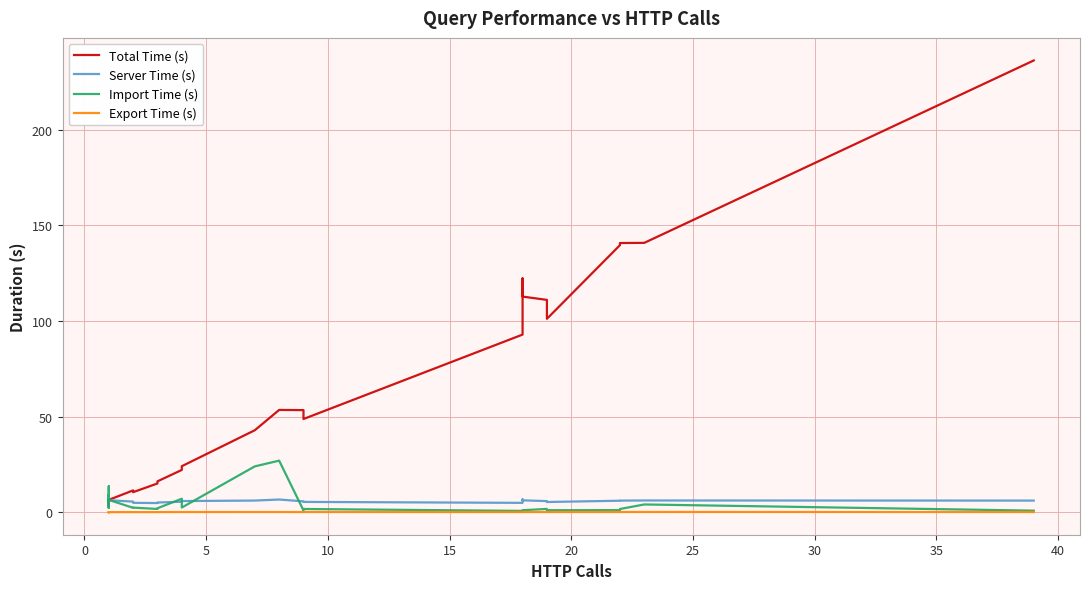

How many lines are shown in the chart?

4